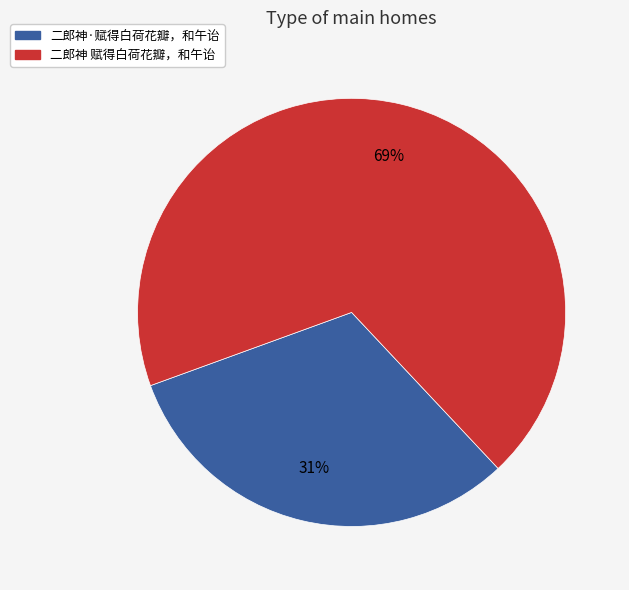

Does any single category account for the majority?

Yes